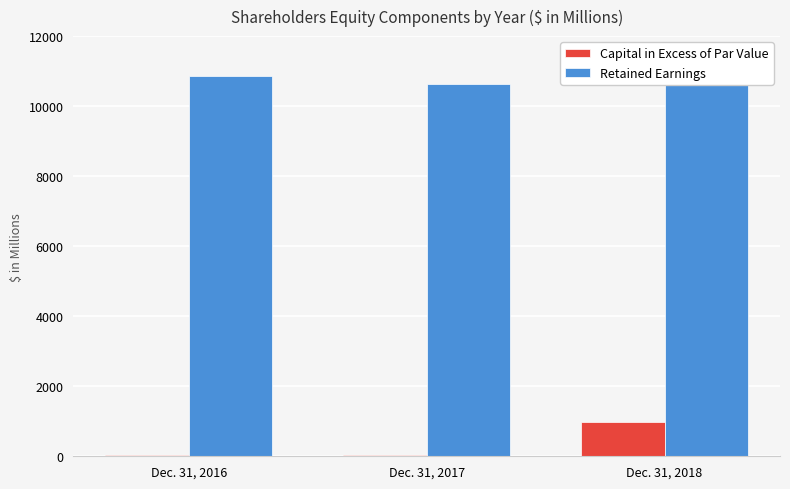

List the series in order of their peak value, highest first.

Retained Earnings, Capital in Excess of Par Value